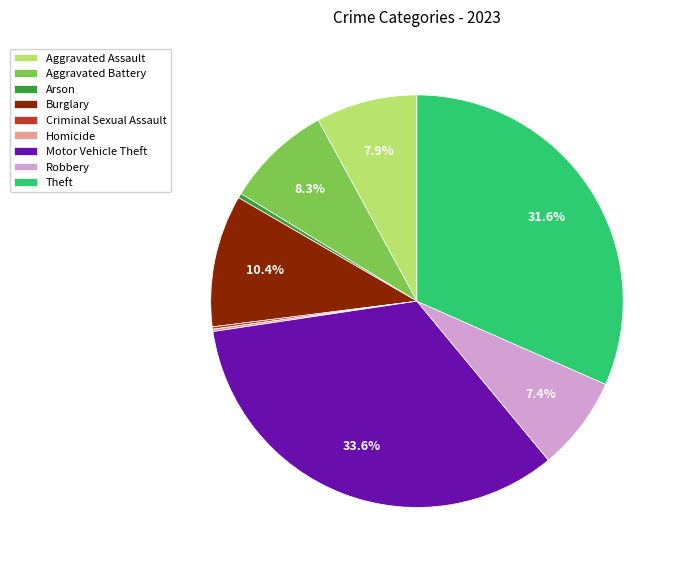

Combined, do Aggravated Assault and Robbery account for over 50%?

No